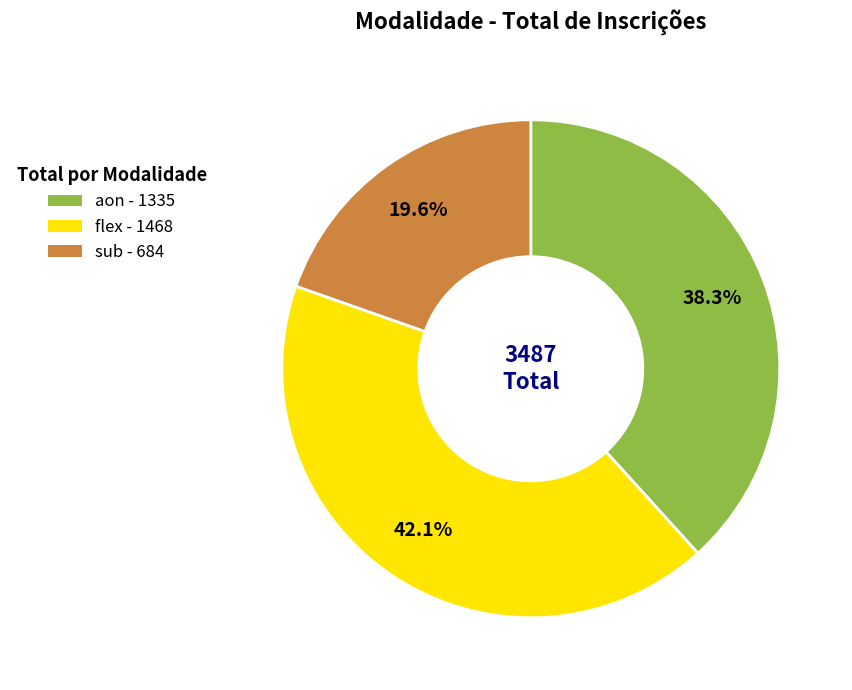

Which category has the biggest portion of the pie?

flex